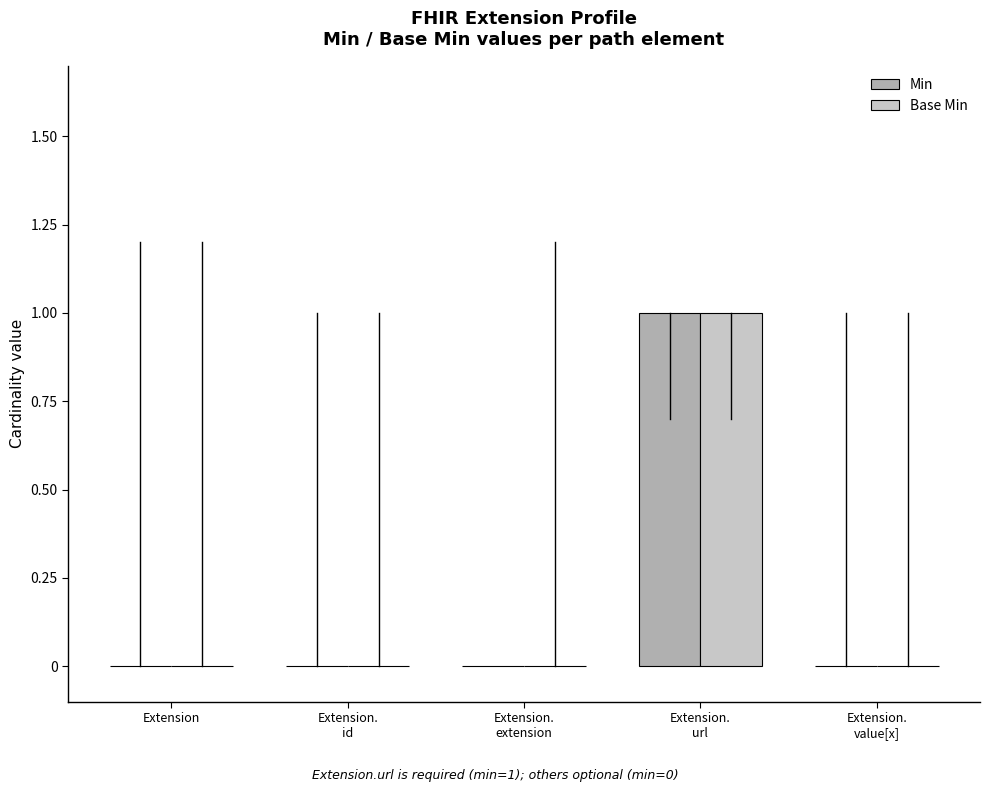

Is it true that Base Min equals 0 at Extension?

True